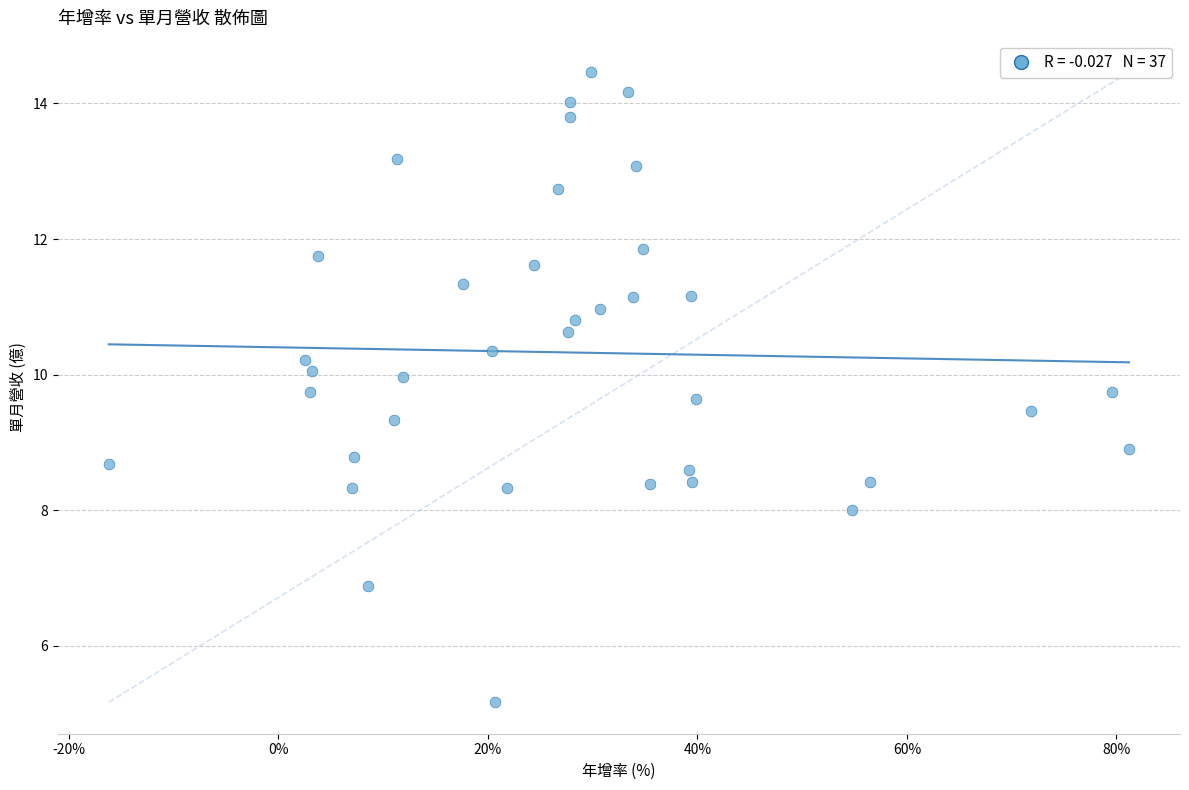

What is the range of Y values (max minus min)?

9.3